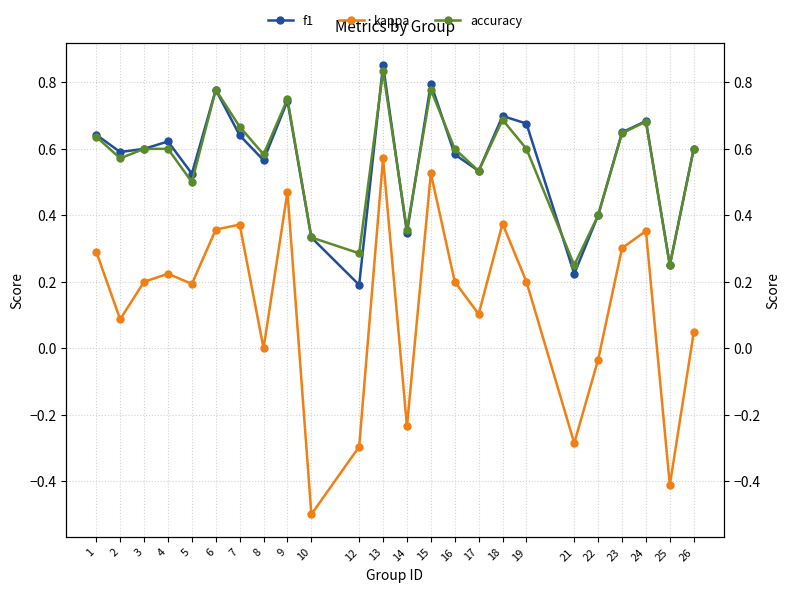

What is the difference between the highest and lowest values at 8?

0.6